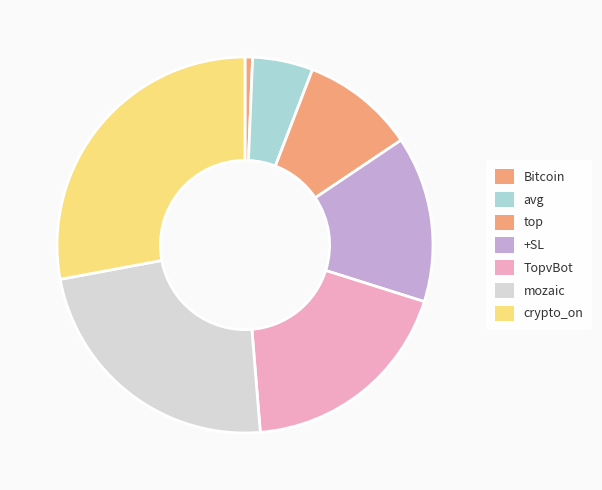

Is it true that mozaic is 23% of the pie?

True